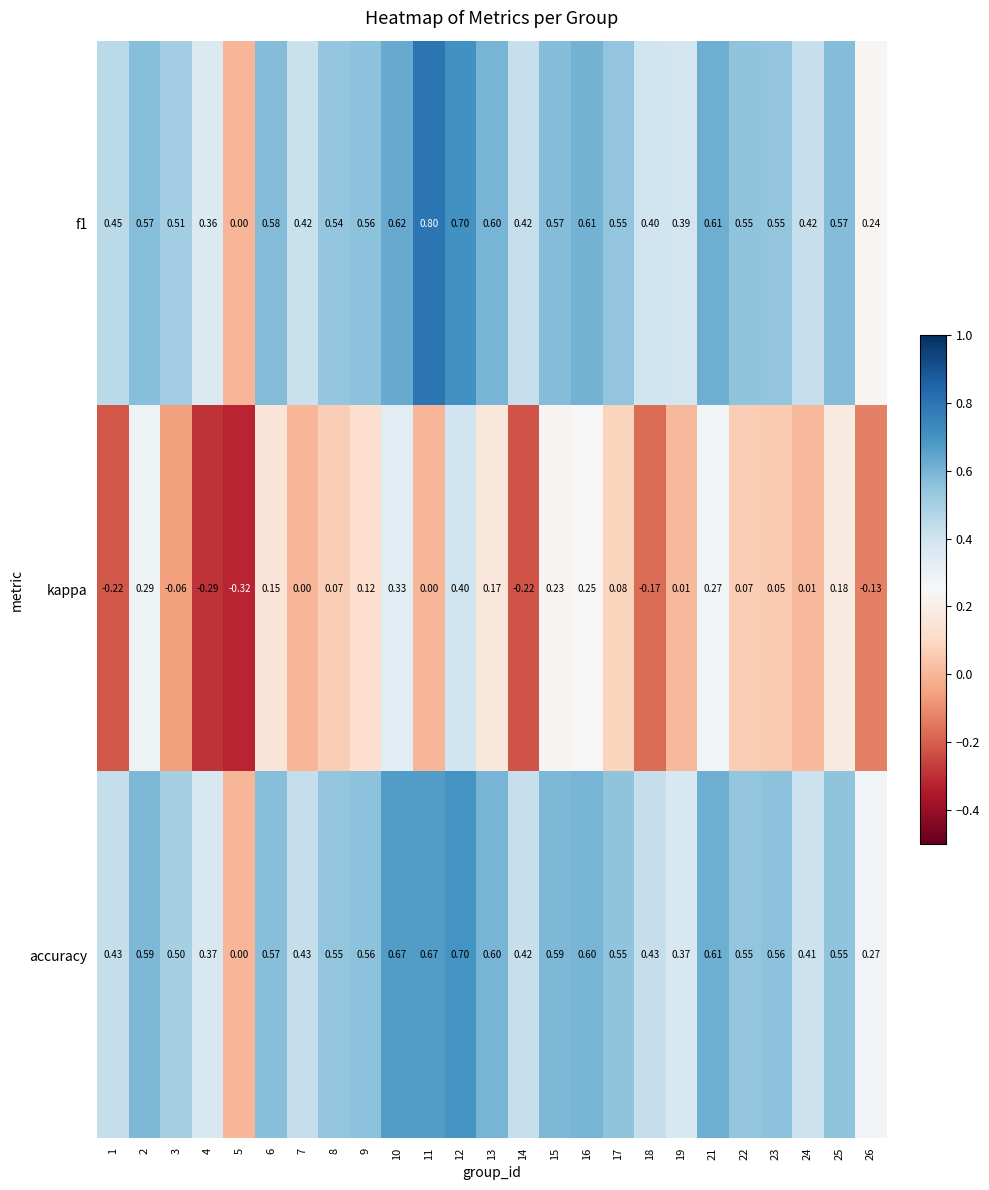

Rank the series by their maximum value, from lowest to highest.

kappa, accuracy, f1